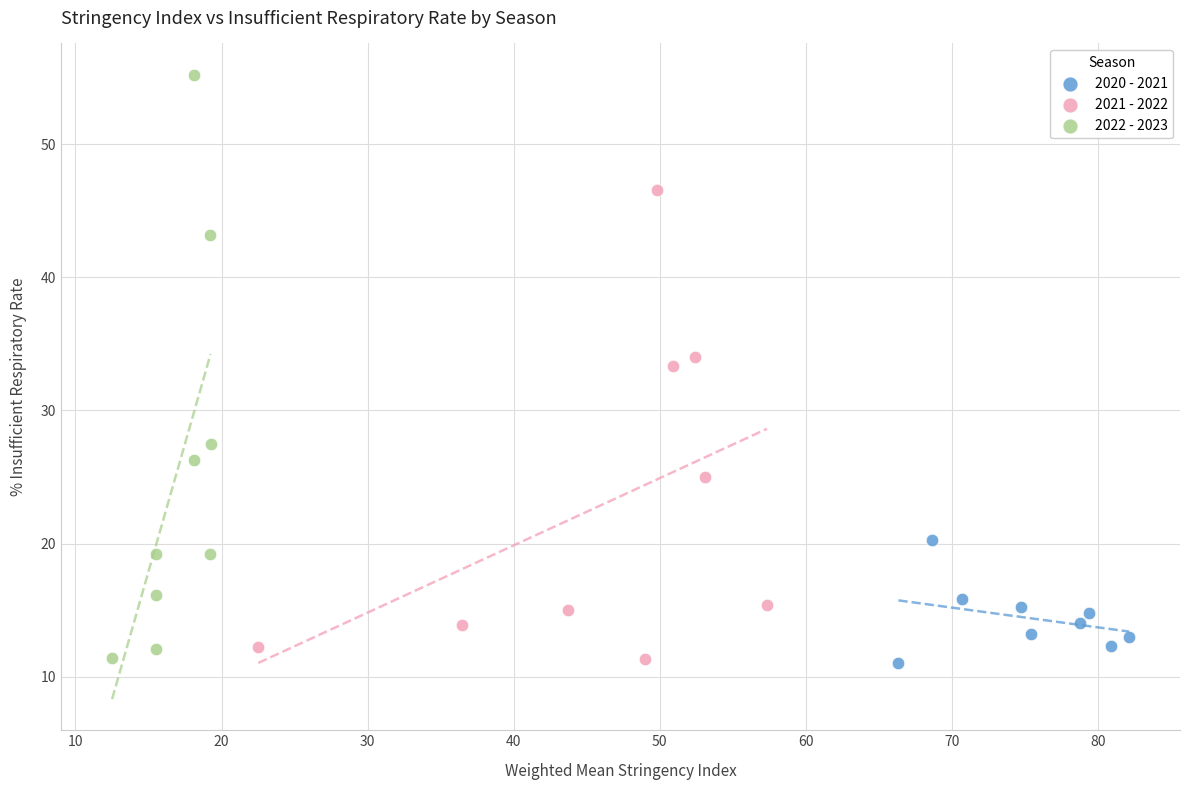

Which series has the largest Y range (max minus min)?

2022 - 2023